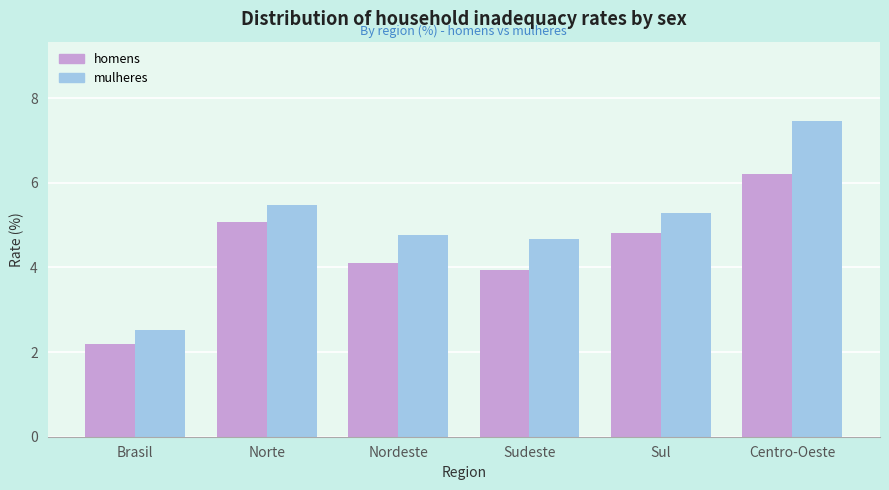

Reading left to right, extract all data points from this chart.

homens: Brasil=2.2	Norte=5.1	Nordeste=4.1	Sudeste=3.9	Sul=4.8	Centro-Oeste=6.2
mulheres: Brasil=2.5	Norte=5.5	Nordeste=4.8	Sudeste=4.7	Sul=5.3	Centro-Oeste=7.5